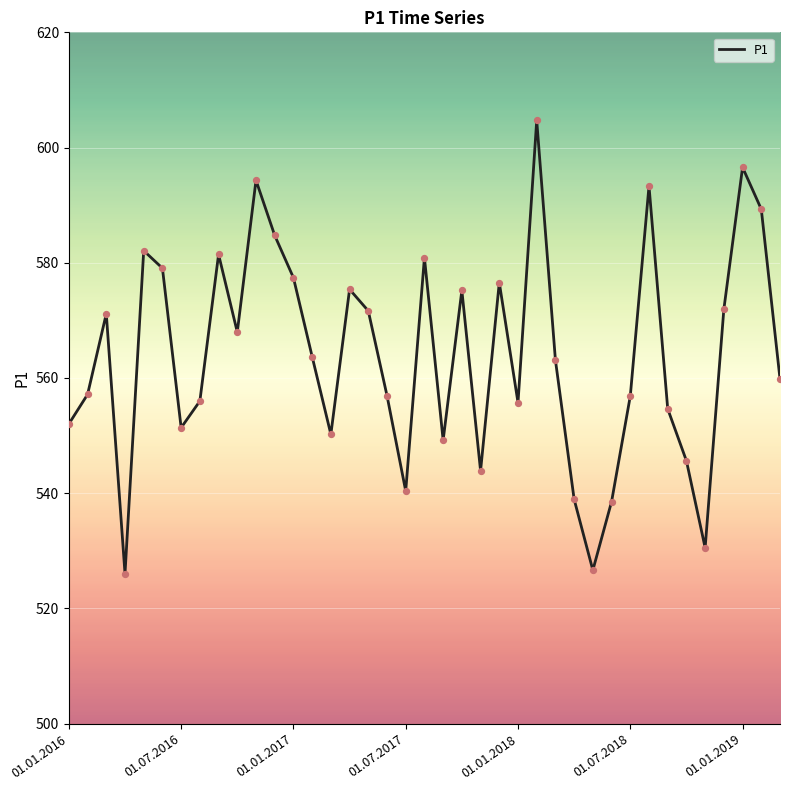

What is the difference between the maximum and minimum values?

78.7